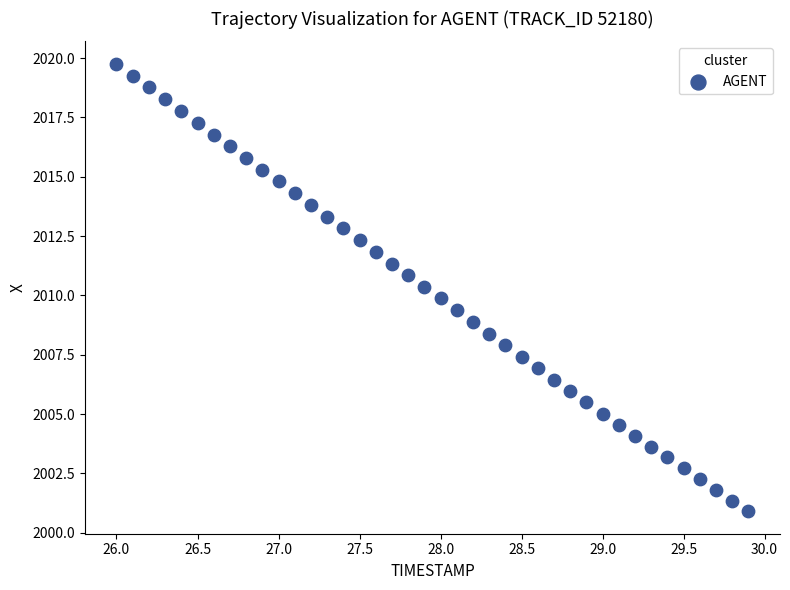

What is the range of X values (max minus min)?

3.9